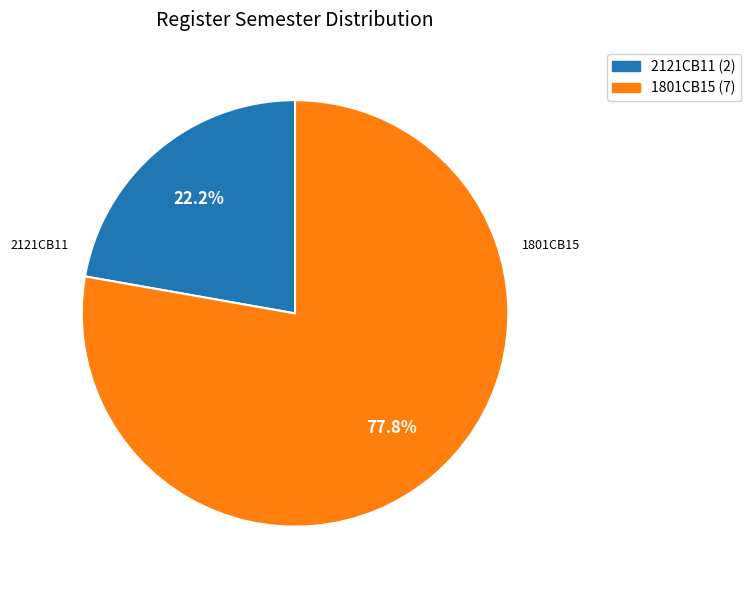

How many segments does this pie chart have?

2